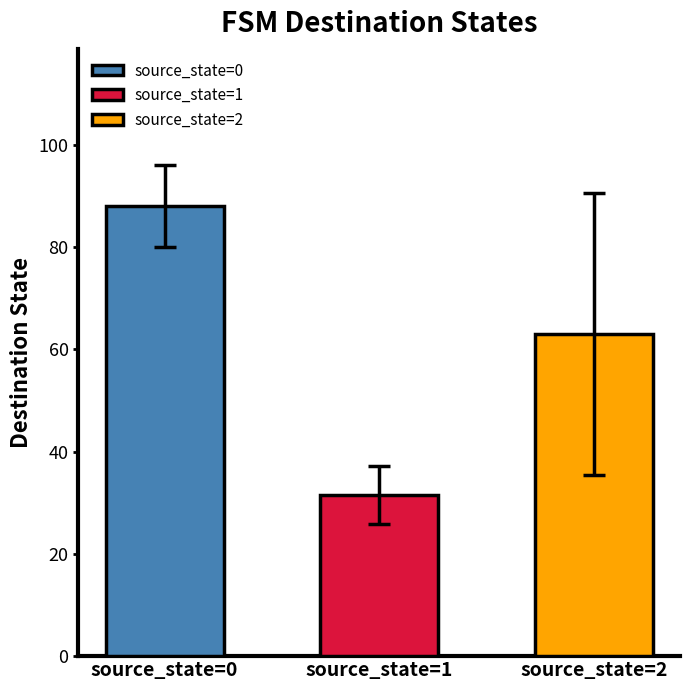

List the labels in order of value, largest first.

source_state=0, source_state=2, source_state=1